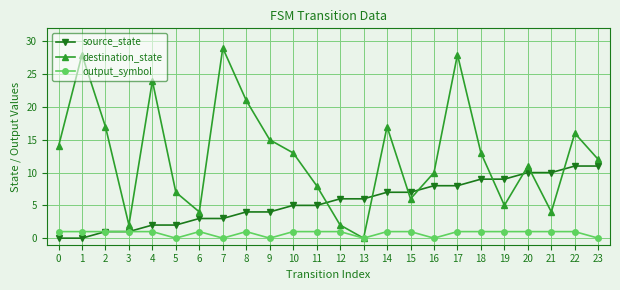

List the series in order of their overall mean, lowest first.

output_symbol, source_state, destination_state